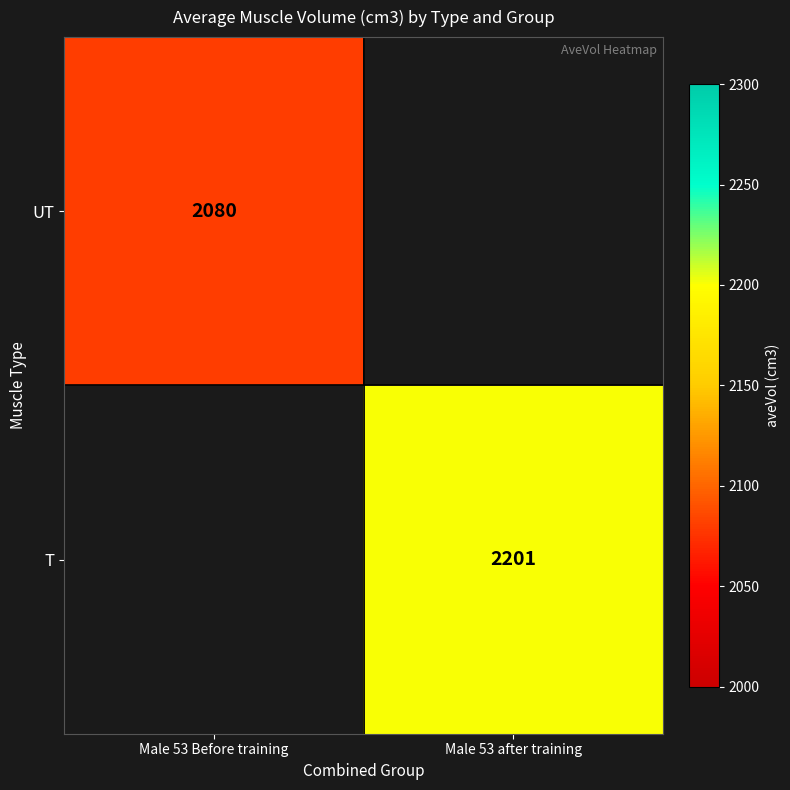

At how many categories does at least one series exceed 2155?

1